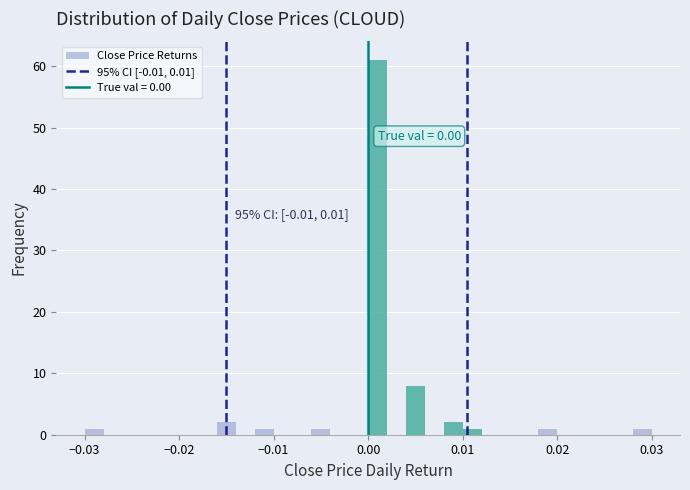

Around what value on the x-axis is the tallest bar? Give the approximate position of its centre, as read against the axis.

0.001